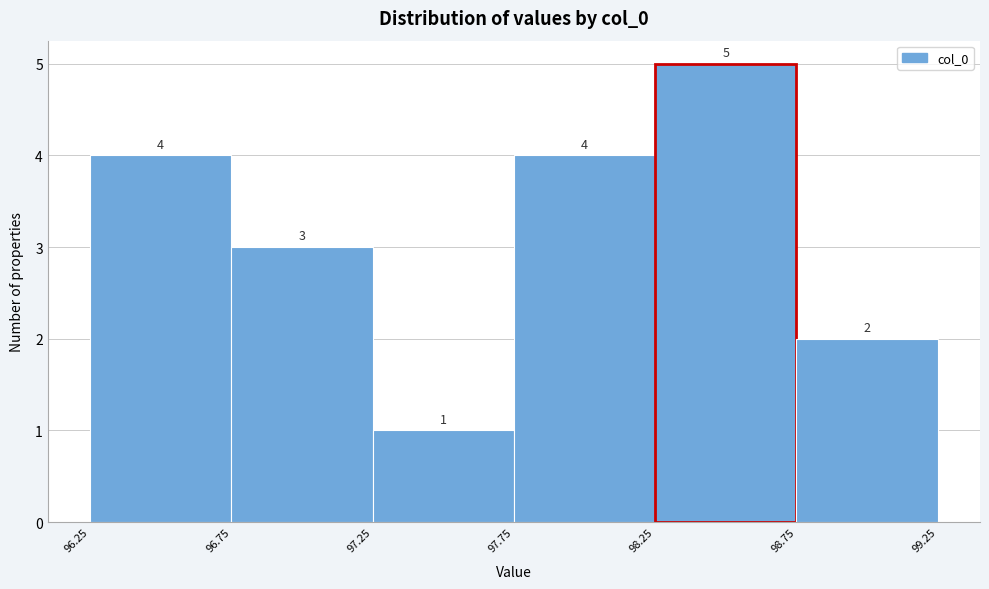

How tall is the bar that spans 97.25 to 97.75 on the x-axis?

1